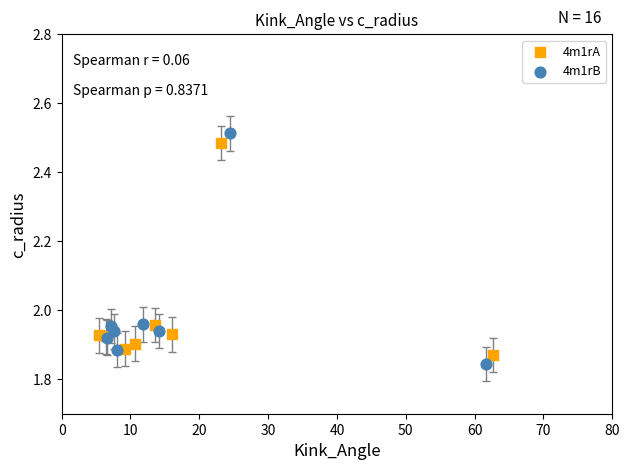

Which series has the largest Y range (max minus min)?

4m1rB